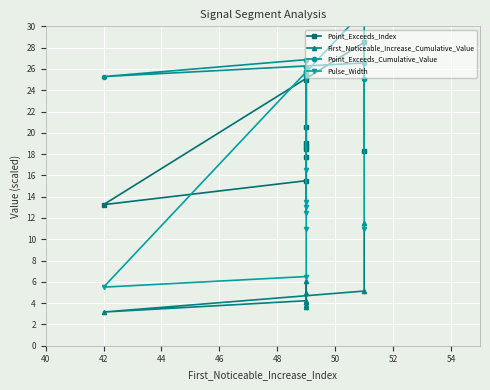

The value of Point_Exceeds_Cumulative_Value at 52 is 5.9. True or false?

False